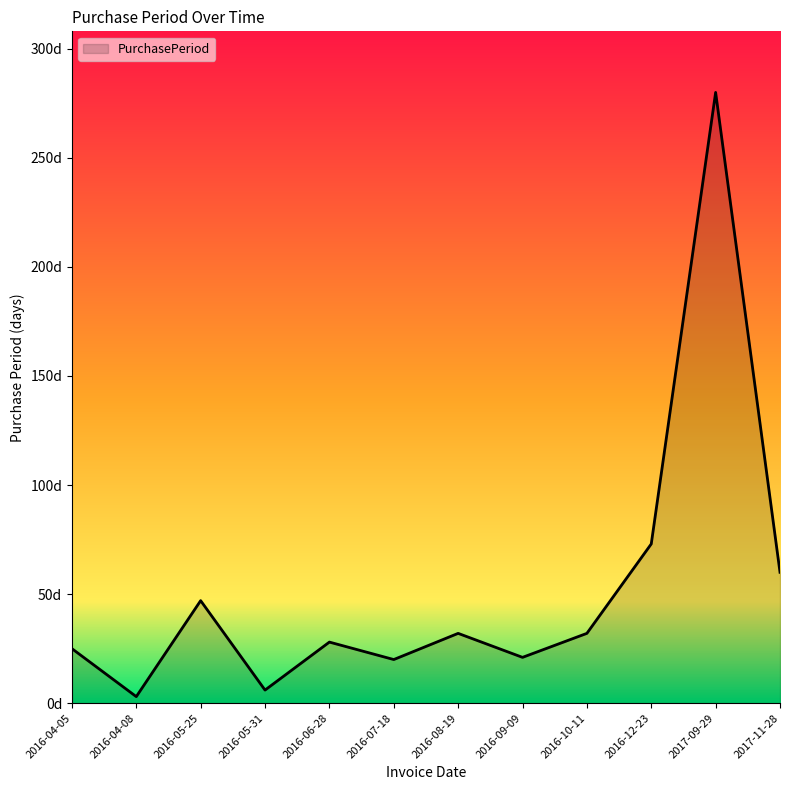

Does the chart display data point markers on the line(s)?

No